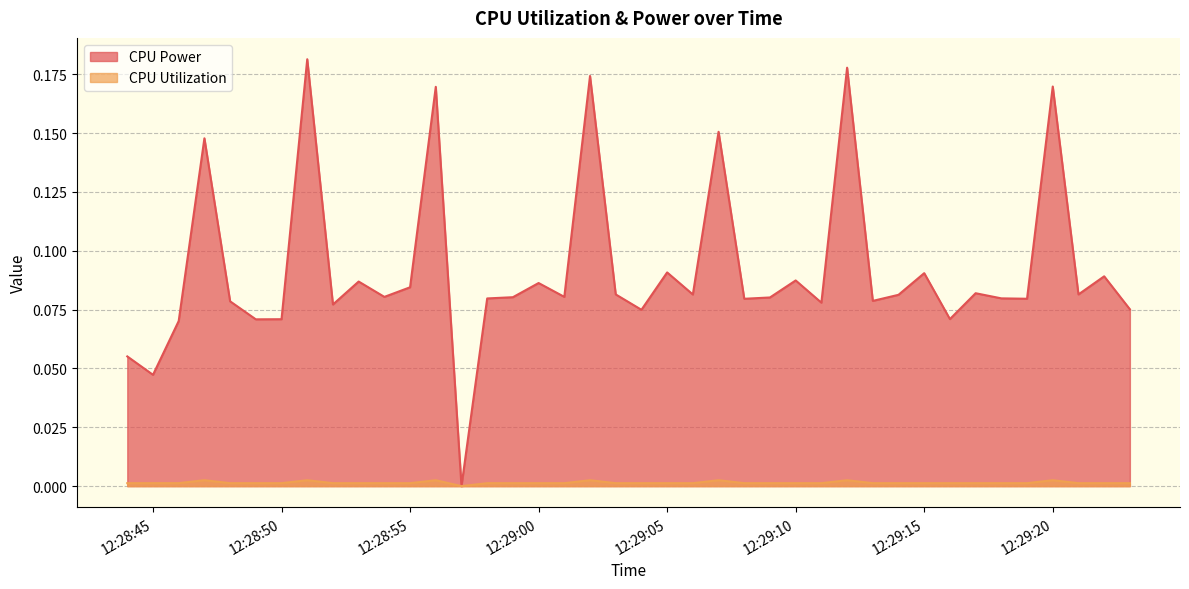

True or false: CPU Utilization and CPU Power intersect in this chart.

False